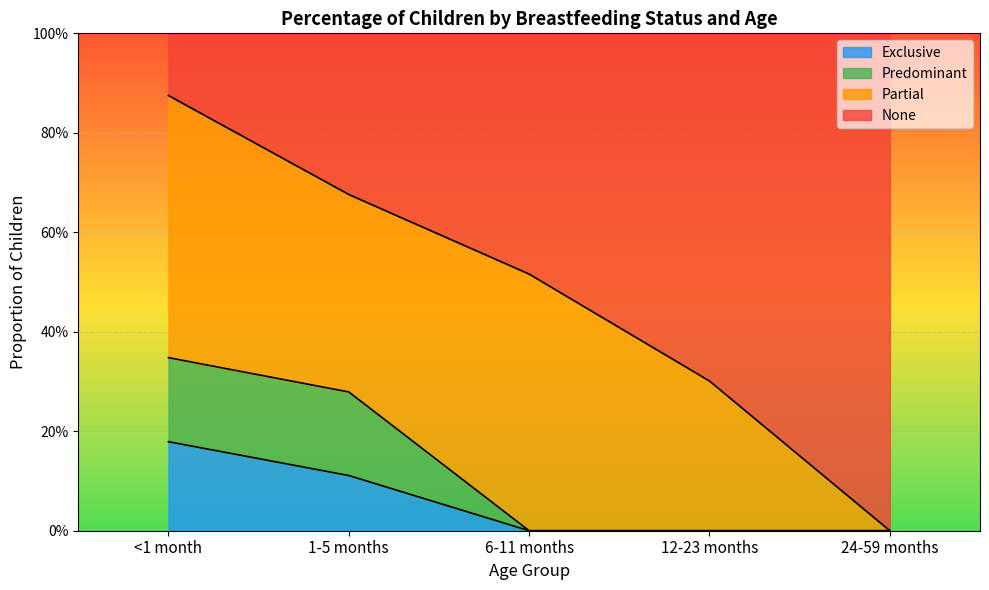

True or false: Predominant and None intersect in this chart.

False